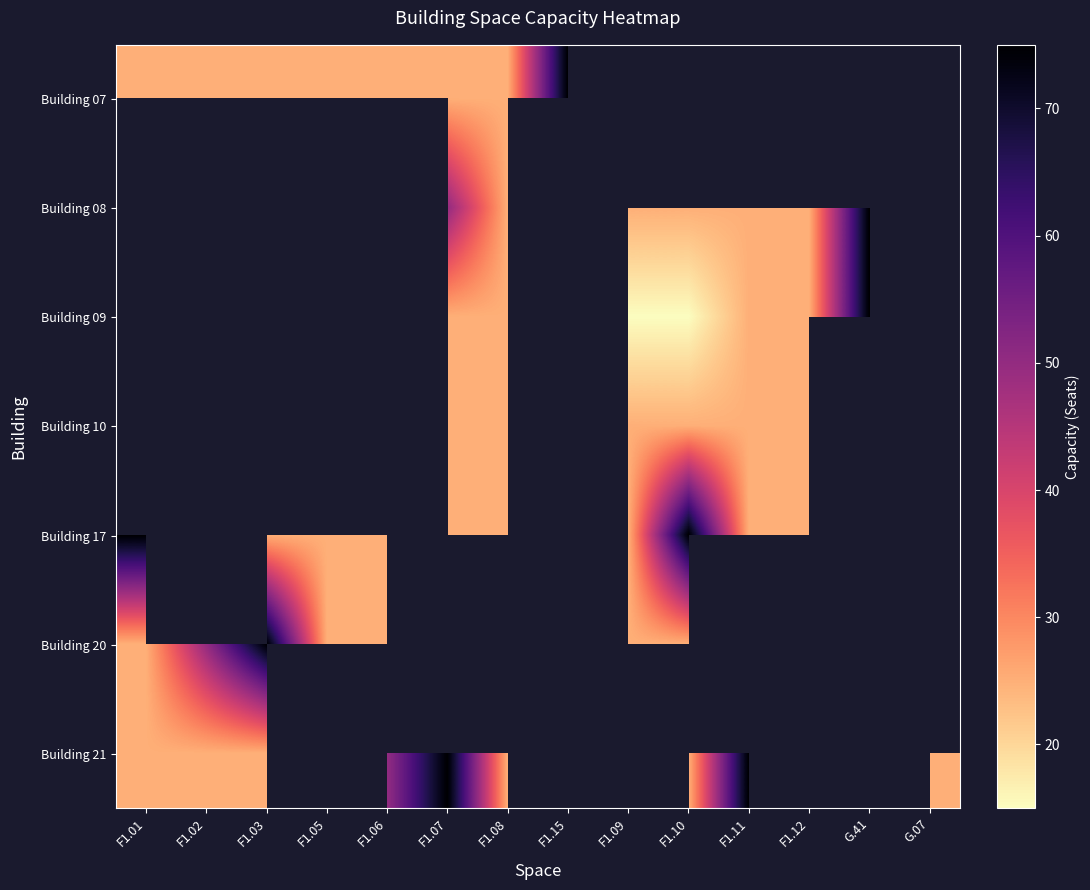

Which series changed the most between F1.15 and F1.09?

Building 17